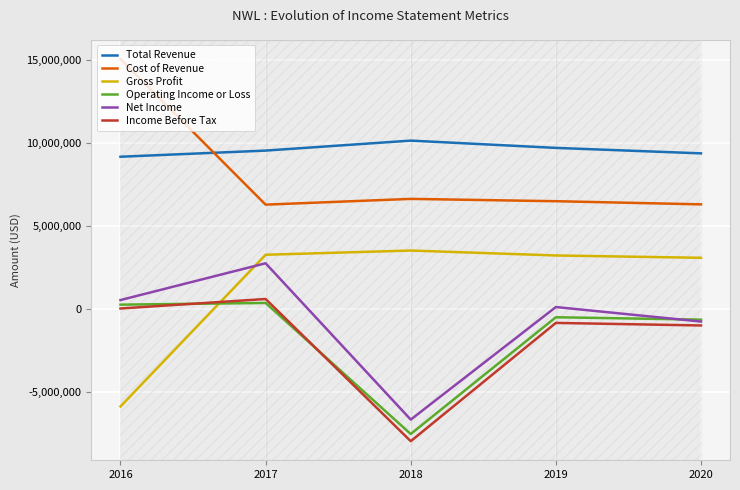

How many distinct data groups are displayed?

6